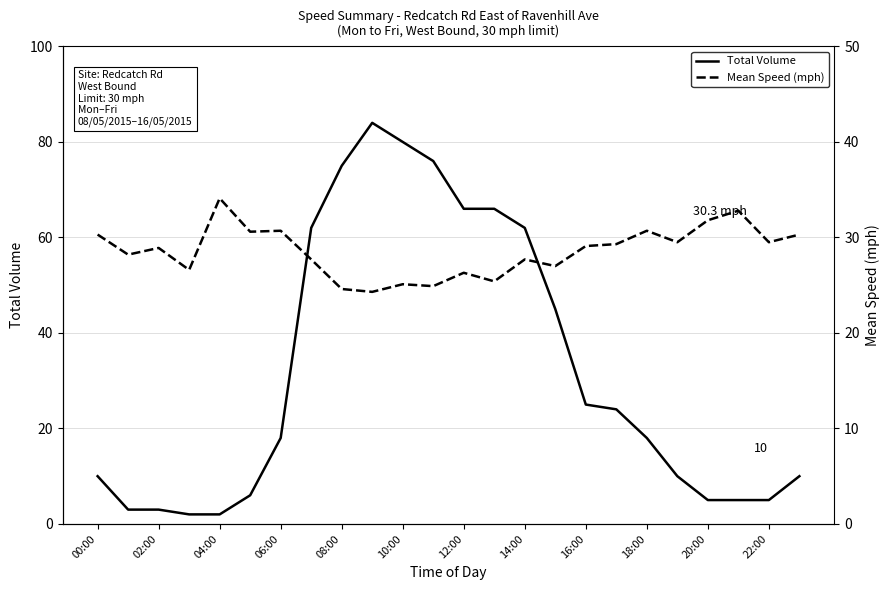

Does the chart display data point markers on the line(s)?

No